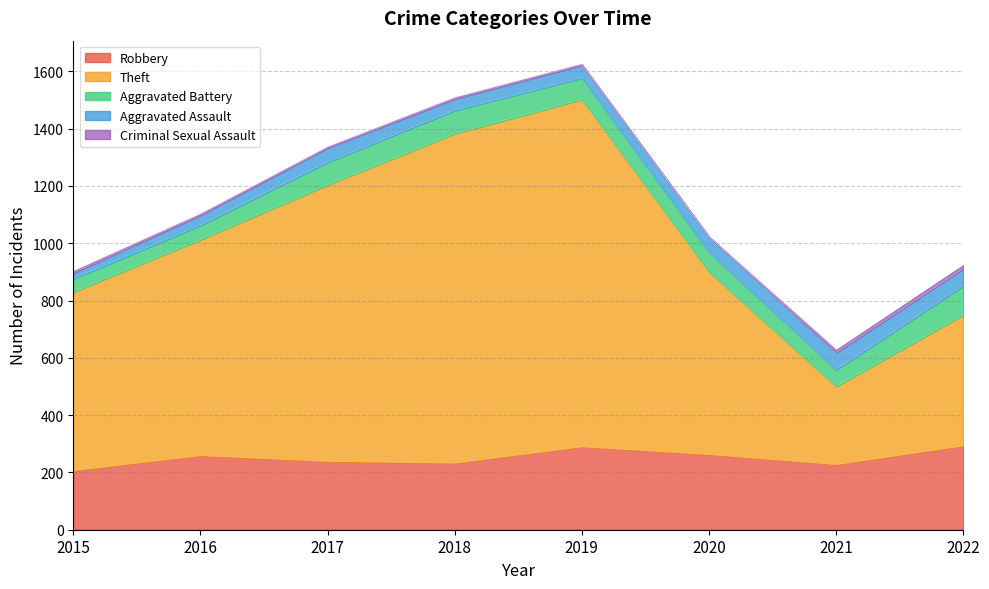

At which category does Aggravated Assault reach its first local peak?

2017